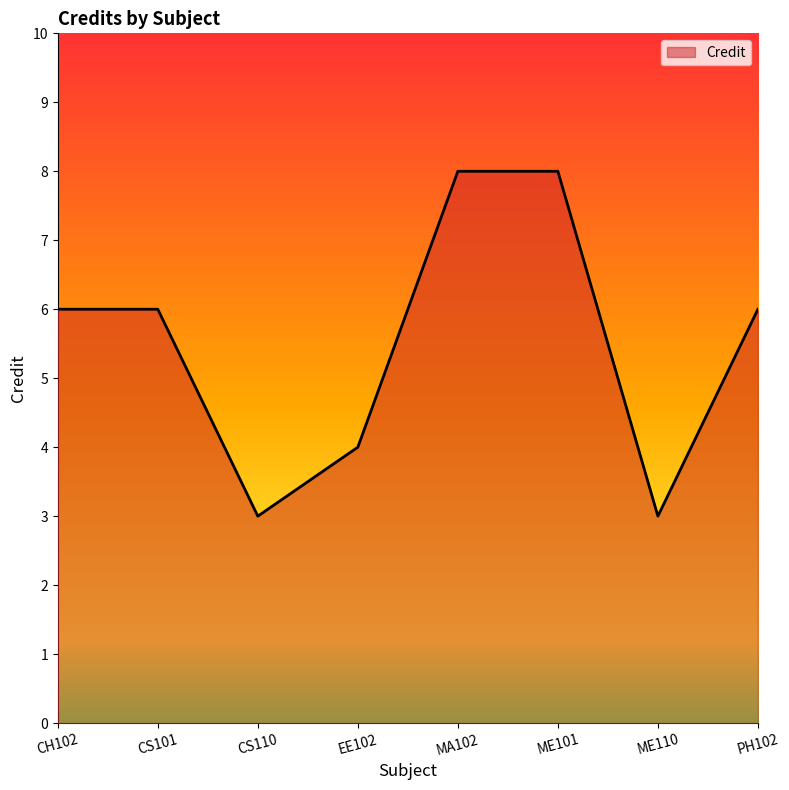

What is the smallest value displayed?

3